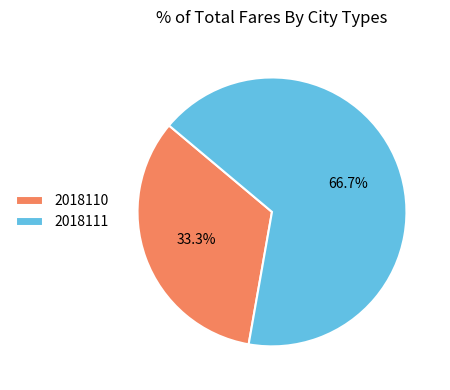

To the nearest percent, what is the combined percentage of 2018111 and 2018110?

100%